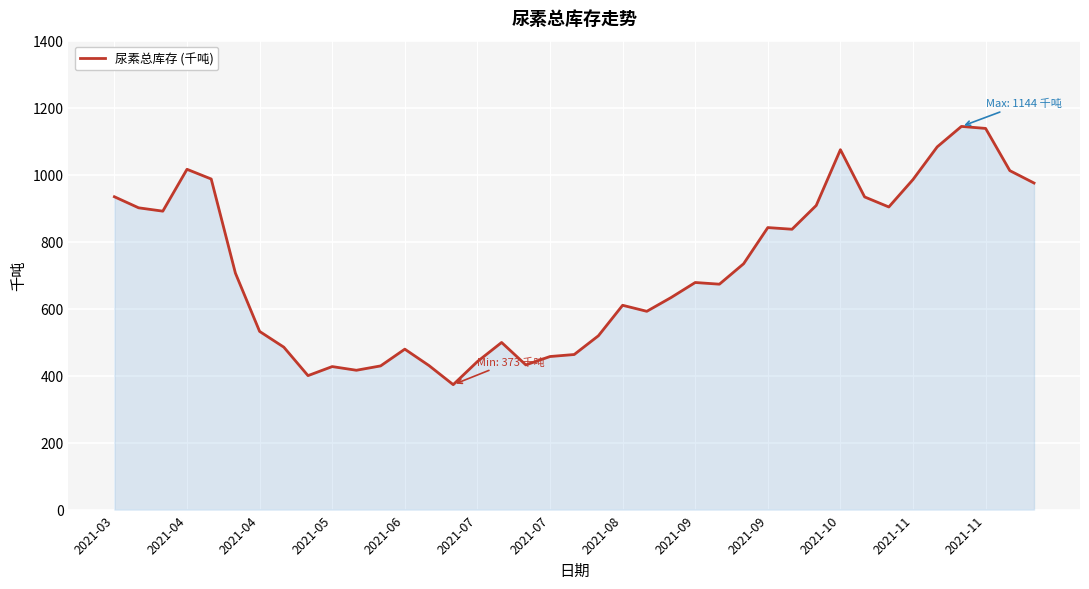

What is the smallest value displayed?

373.0